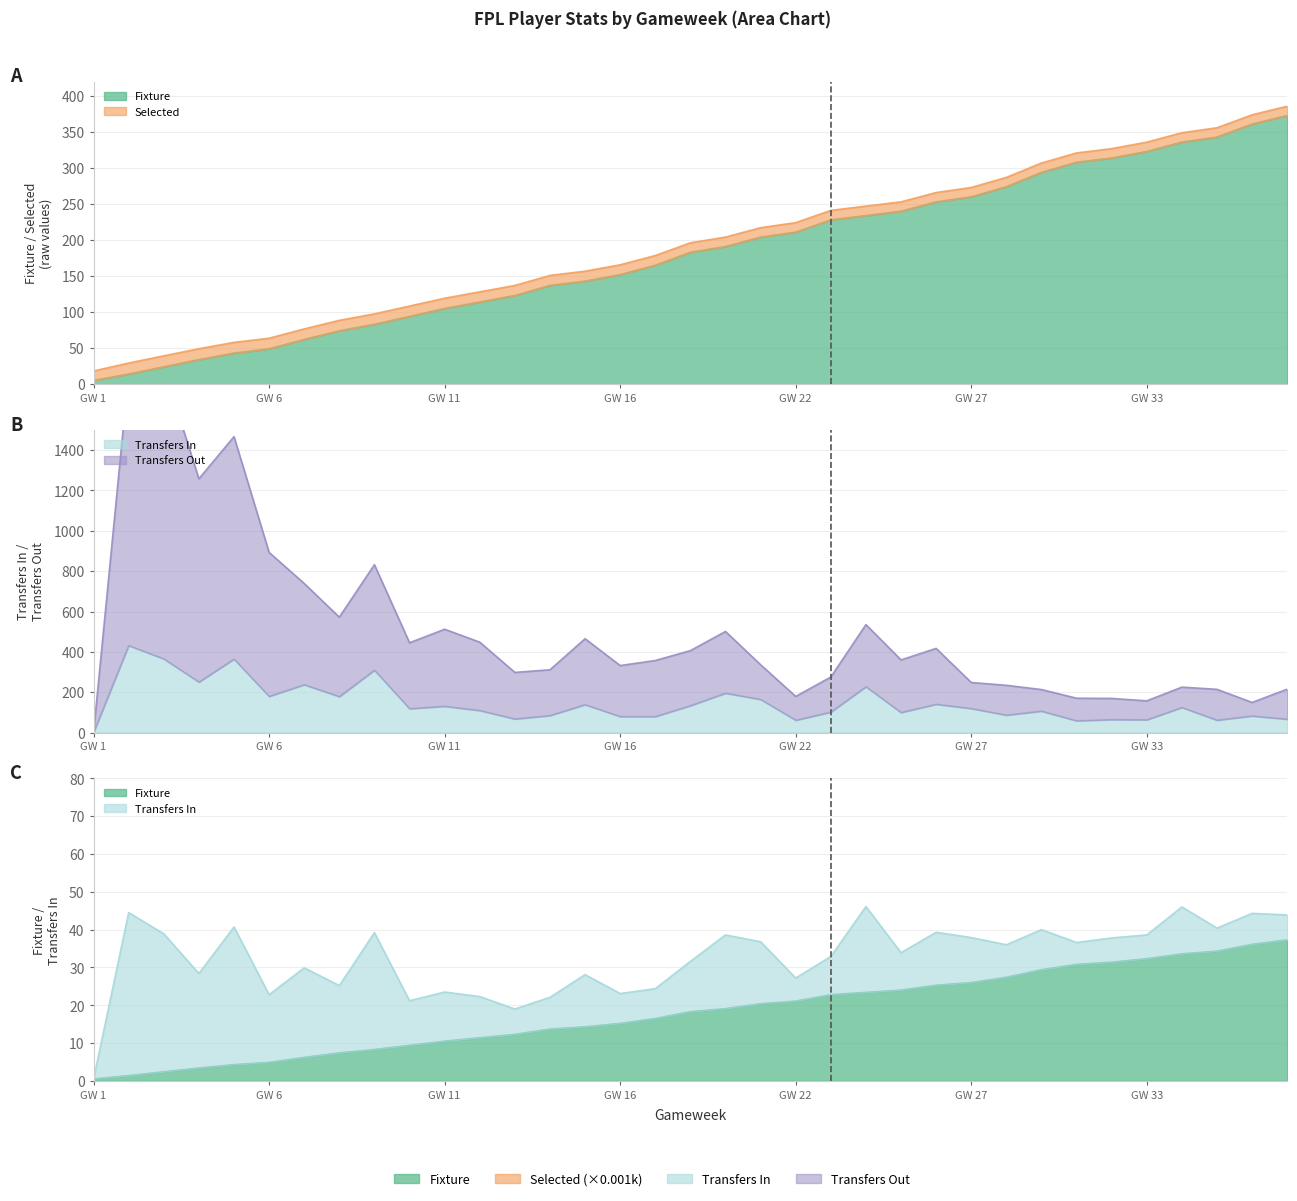

How many times do fixture and transfers_out cross each other?

4